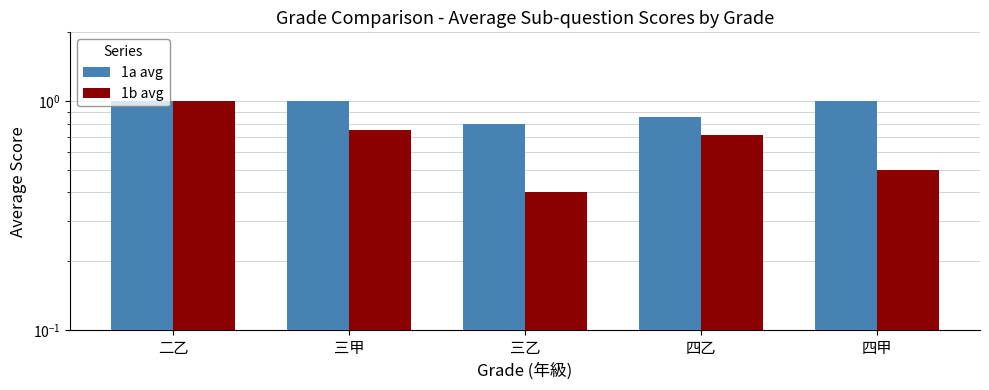

How many 1b avg values are between 0 and 1?

5